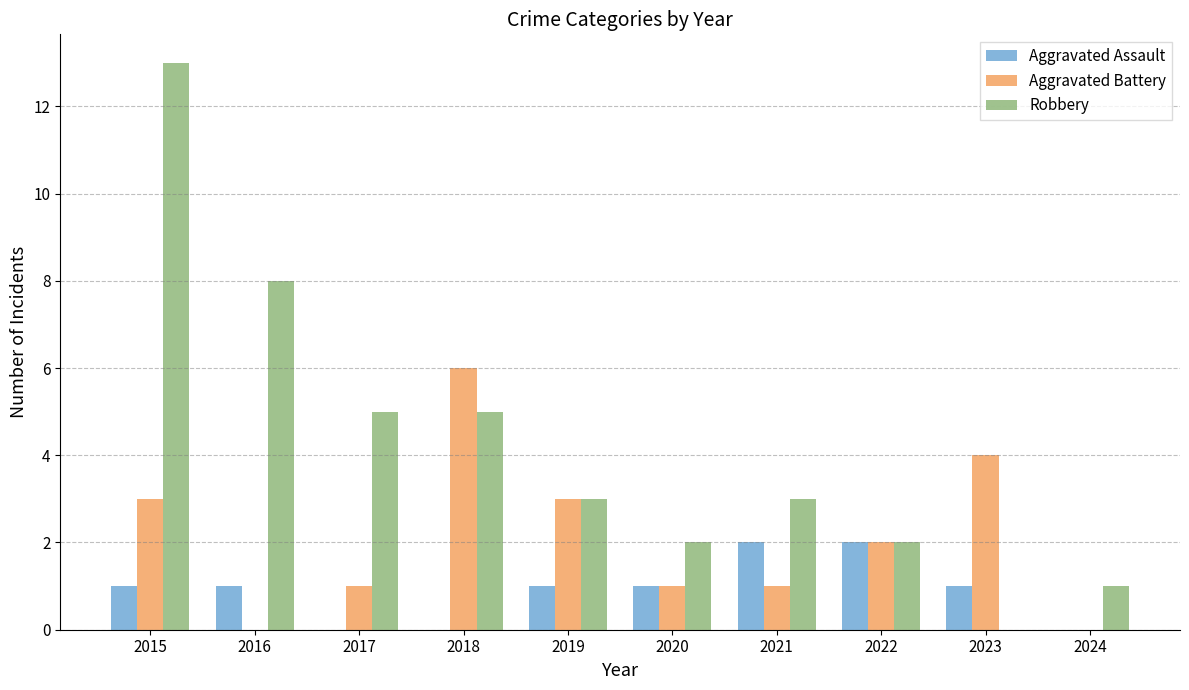

The Robbery series shows 2 at 2020. True or false?

True